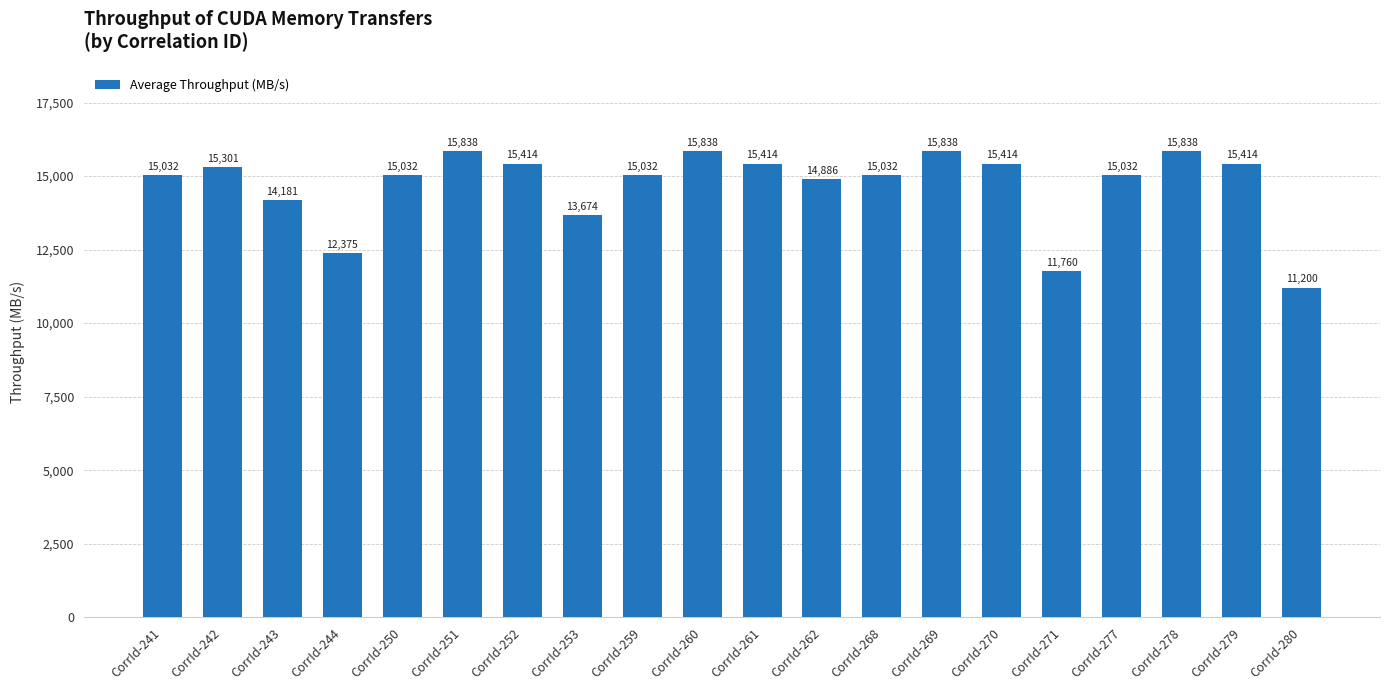

The value at CorrId-253 is 22566.3. True or false?

False